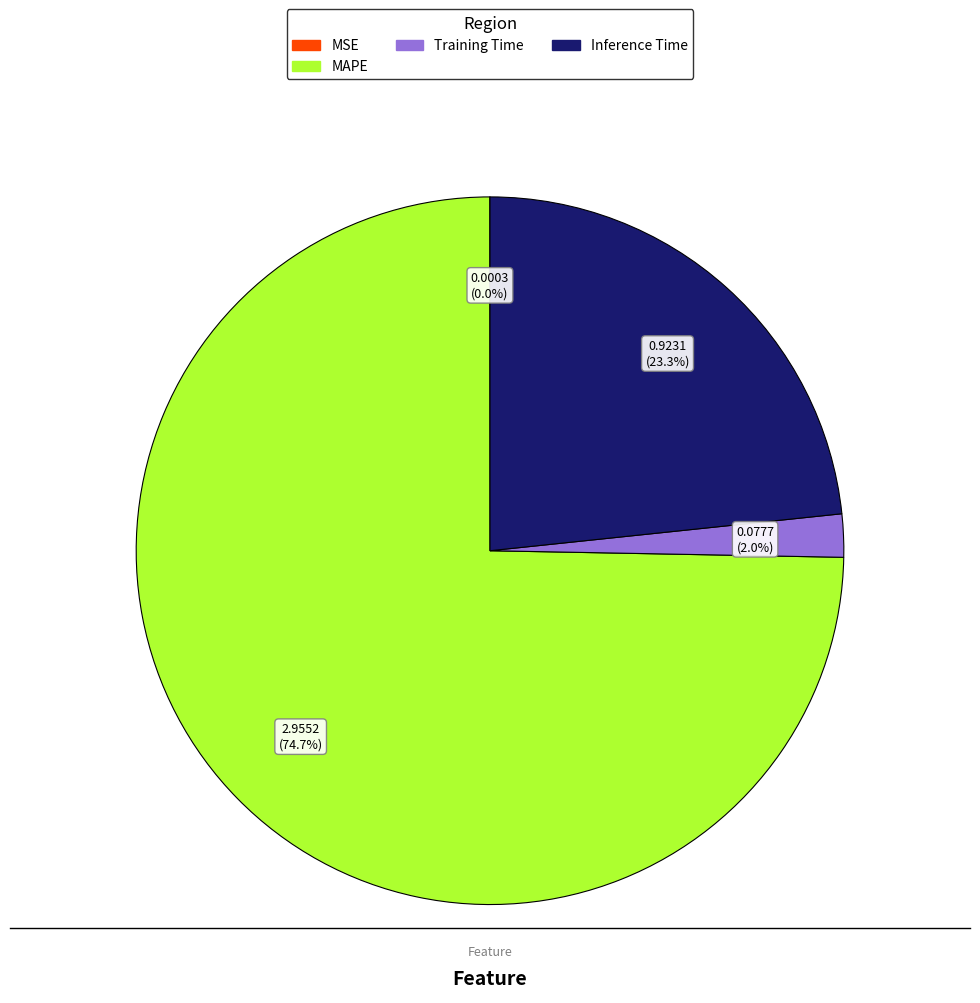

Is there any slice that represents more than half of the pie?

Yes